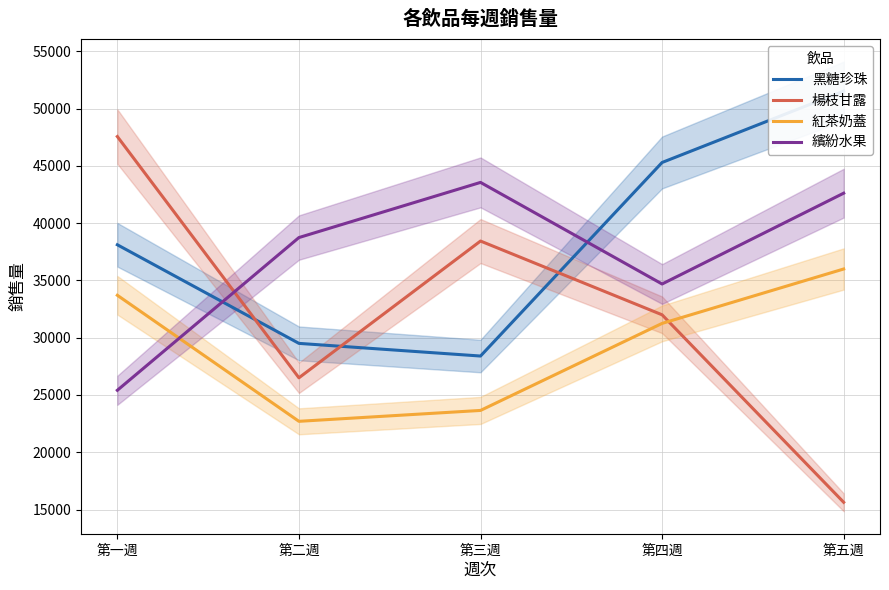

What is the approximate value of 楊枝甘露 at 第五週?

15630